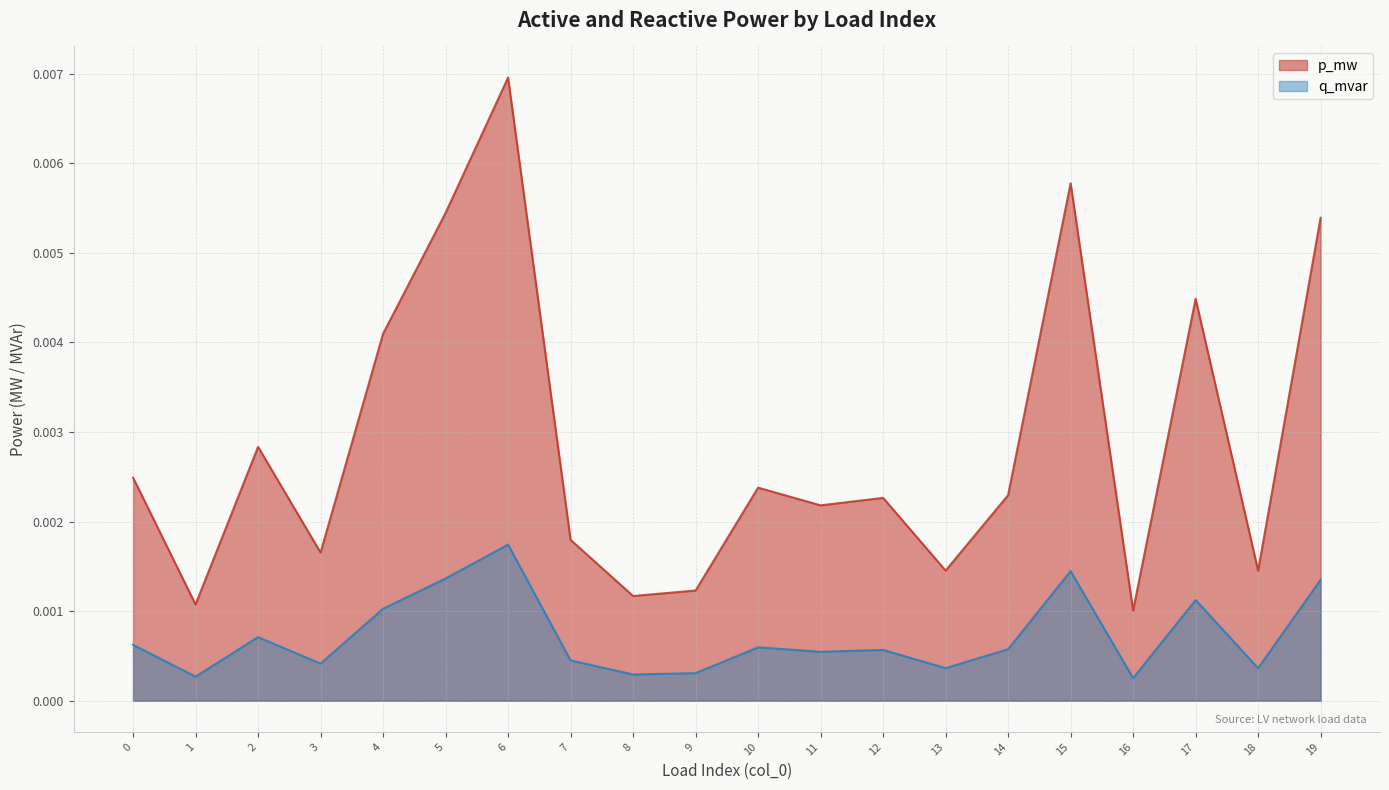

True or false: q_mvar has more than 0 points higher than both neighbors.

True